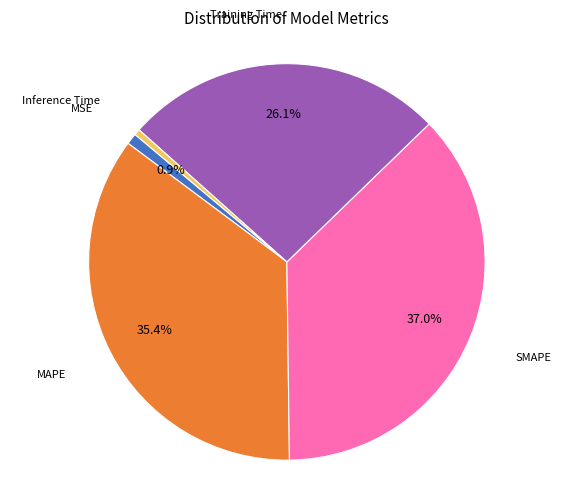

Is there any slice that represents more than half of the pie?

No